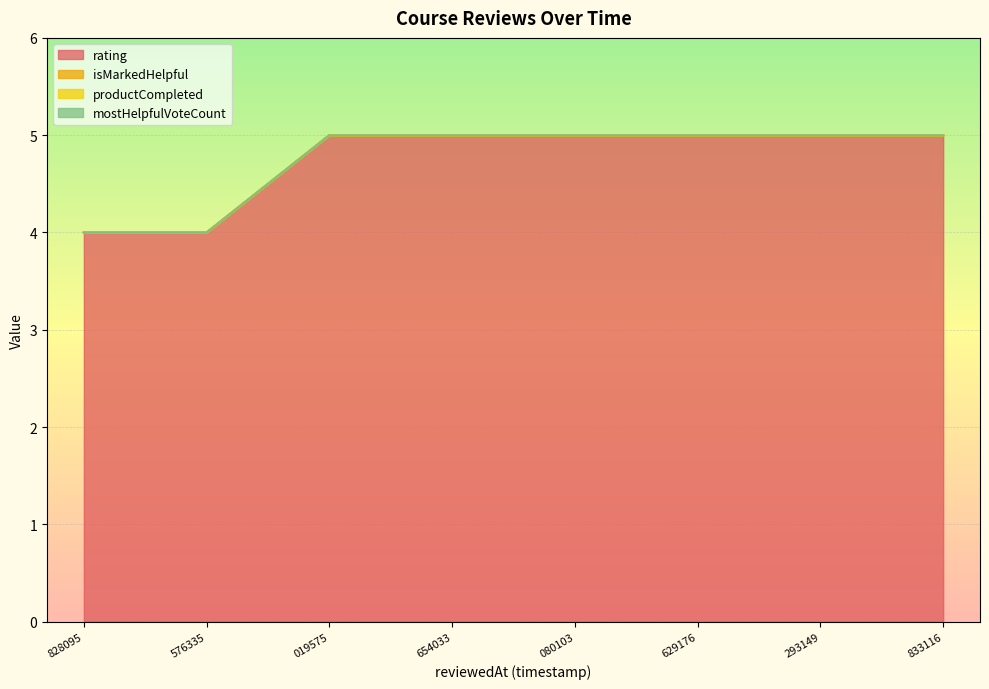

Reading right to left, extract all data points from this chart.

rating: 5	5	5	5	5	5	4	4
isMarkedHelpful: 0	0	0	0	0	0	0	0
productCompleted: 0	0	0	0	0	0	0	0
mostHelpfulVoteCount: 0	0	0	0	0	0	0	0